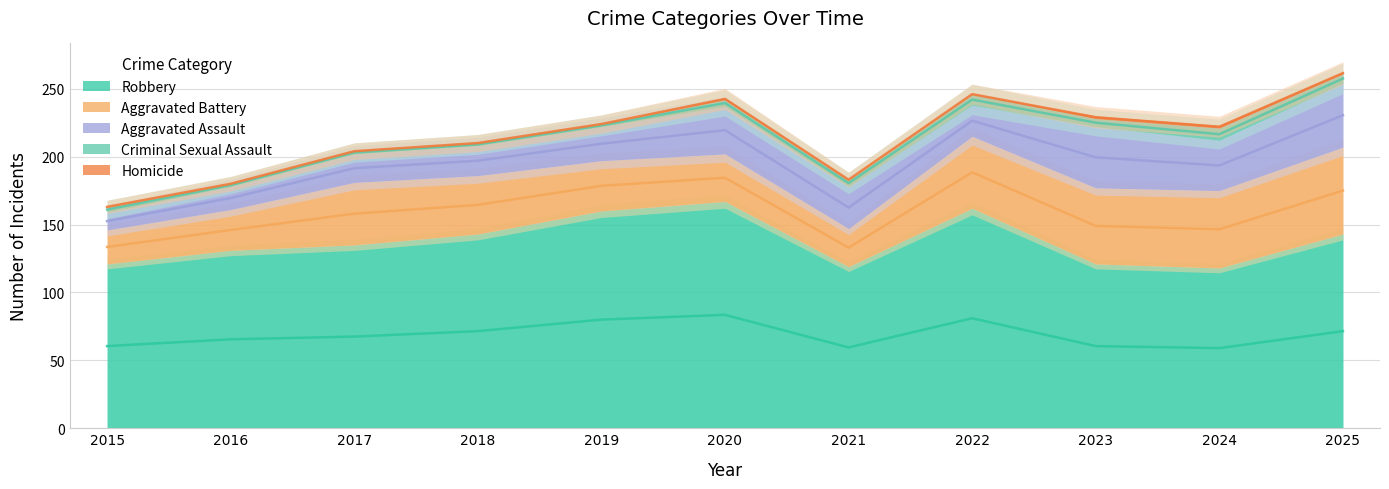

Reading left to right, what are all the values shown in this chart?

Aggravated Assault: 2015=13	2016=17	2017=21	2018=22	2019=25	2020=35	2021=31	2022=23	2023=45	2024=37	2025=47
Aggravated Battery: 2015=25	2016=30	2017=46	2018=43	2019=37	2020=35	2021=28	2022=53	2023=56	2024=57	2025=64
Criminal Sexual Assault: 2015=4	2016=2	2017=2	2018=2	2019=2	2020=5	2021=5	2022=8	2023=6	2024=9	2025=7
Homicide: 2015=0	2016=0	2017=0	2018=0	2019=0	2020=1	2021=0	2022=0	2023=2	2024=2	2025=1
Robbery: 2015=121	2016=131	2017=135	2018=143	2019=160	2020=167	2021=119	2022=162	2023=121	2024=118	2025=143